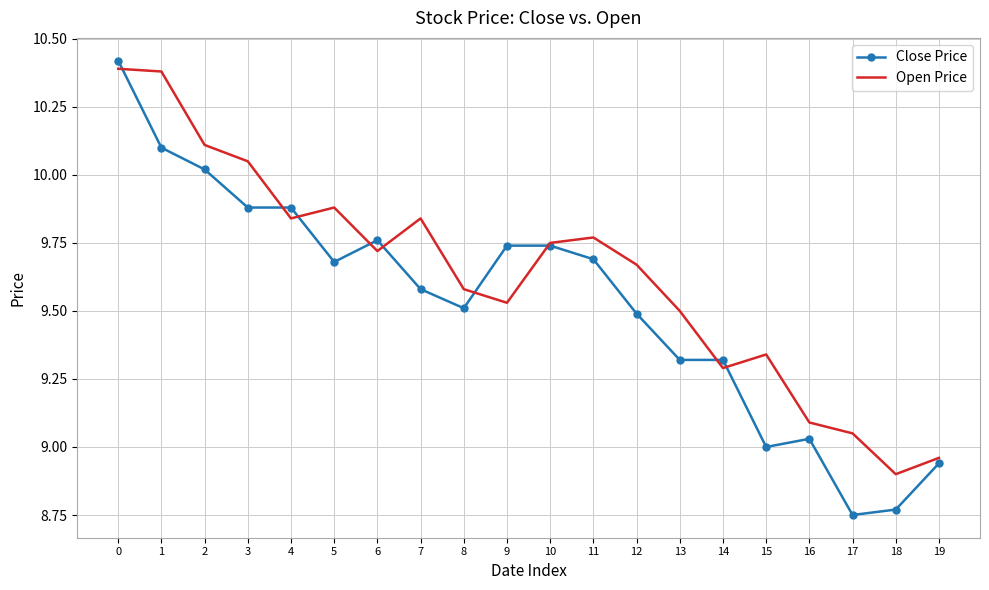

Which series ends up on top after the final intersection of Close Price and Open Price?

Open Price